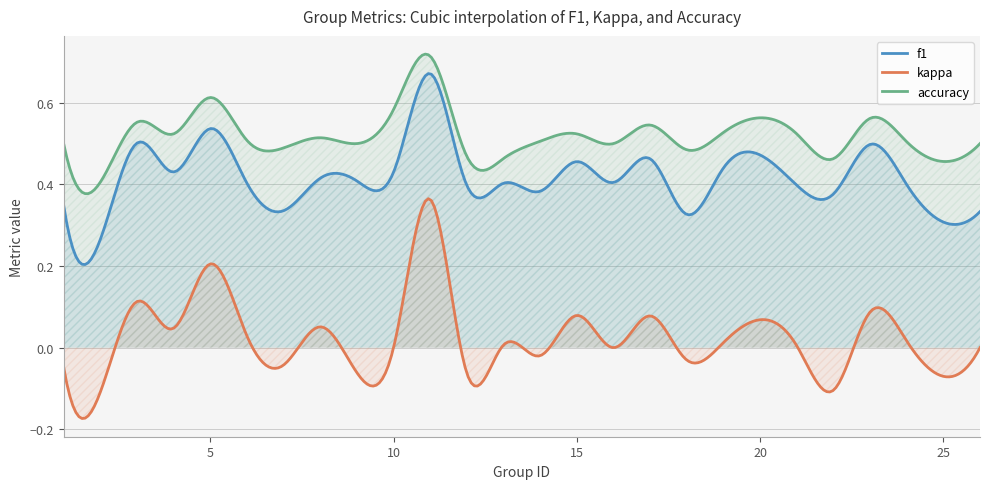

At 22, list the series in order from largest to smallest.

accuracy, f1, kappa